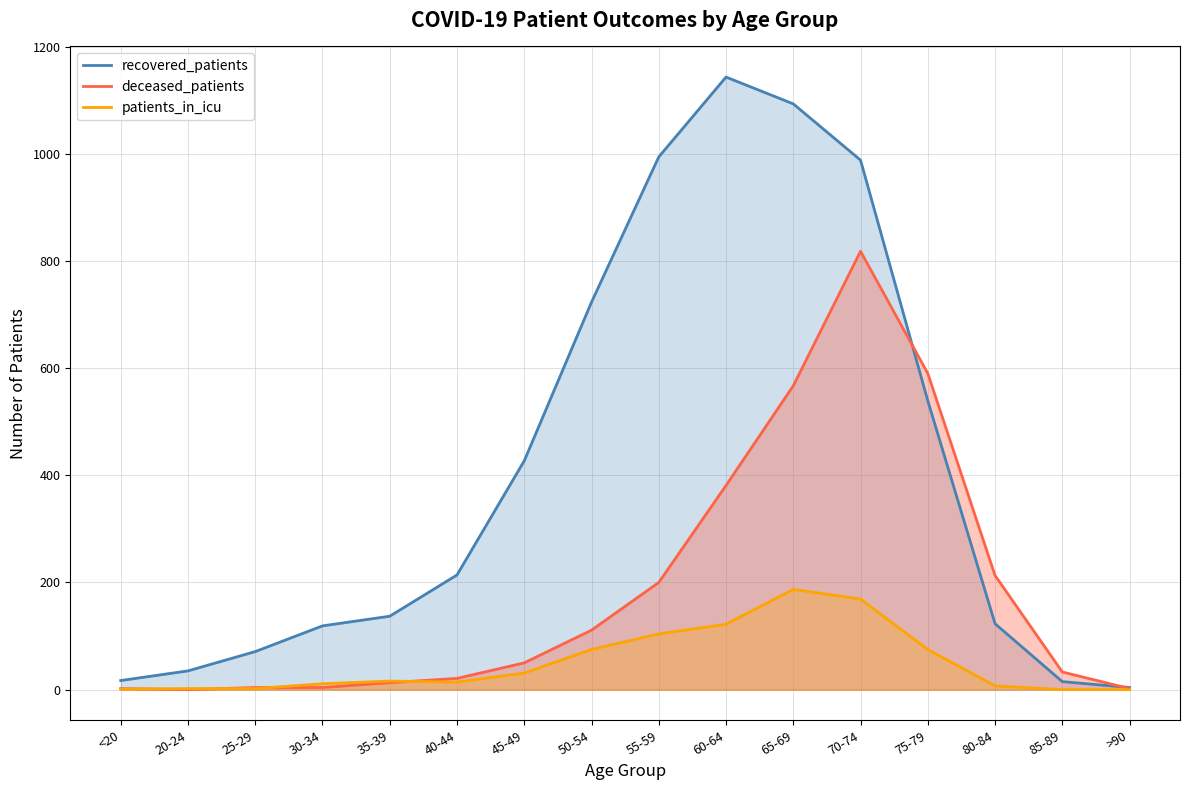

At how many categories does at least one series exceed 593?

5